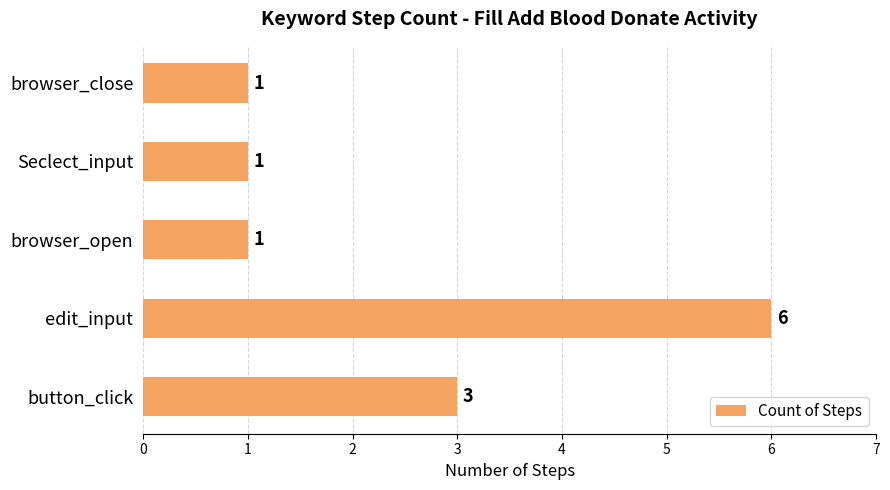

What is the average value?

2